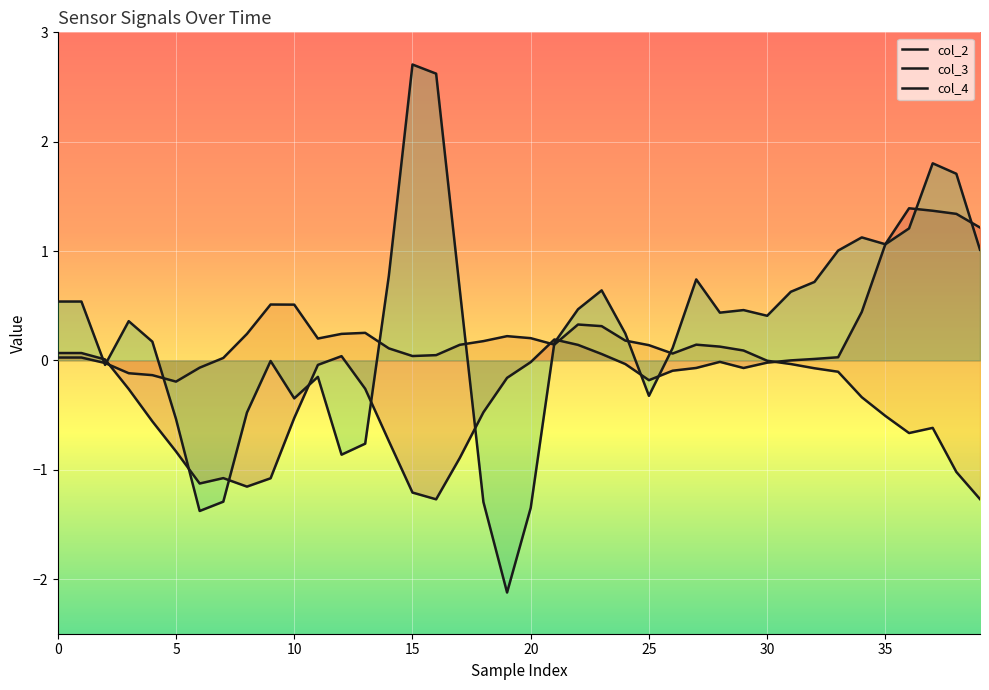

True or false: col_4 has a value of 0.7 at 36.

False